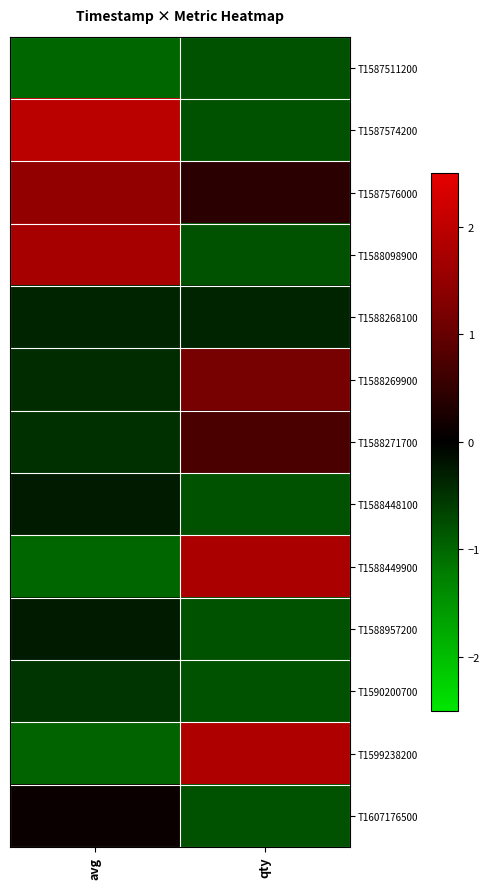

At which category is the sum across all series the highest?

avg